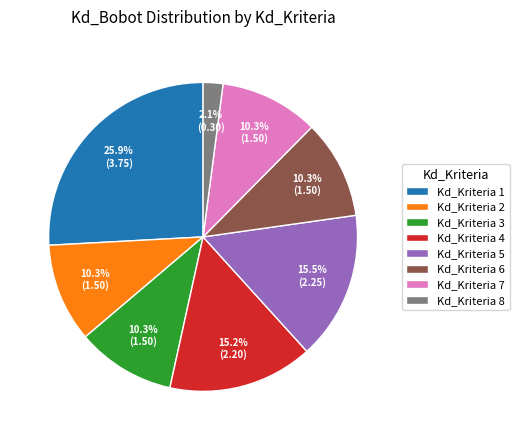

Is there any slice that represents more than half of the pie?

No